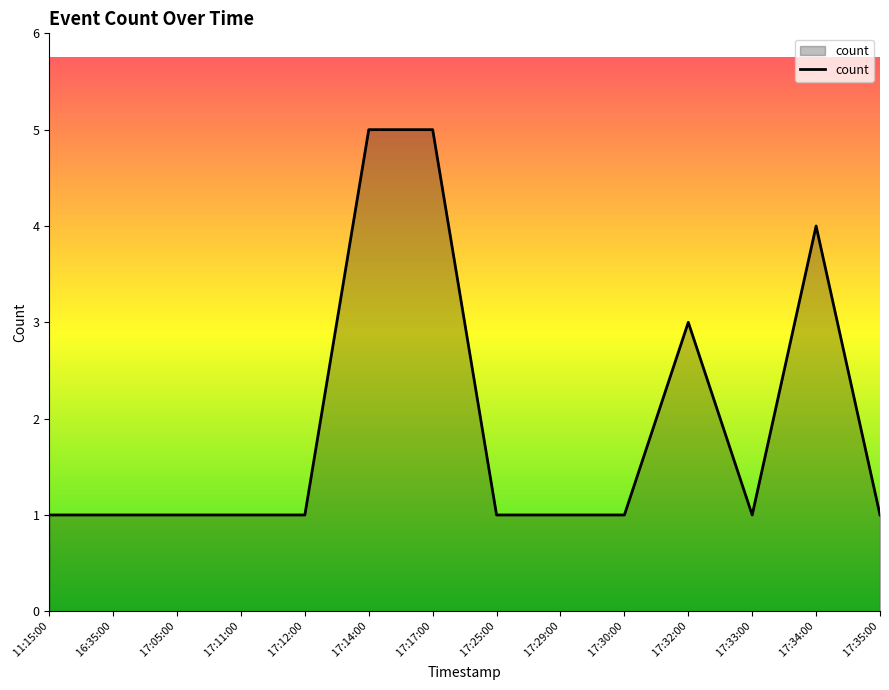

What position from the left is  17:14:00?

6